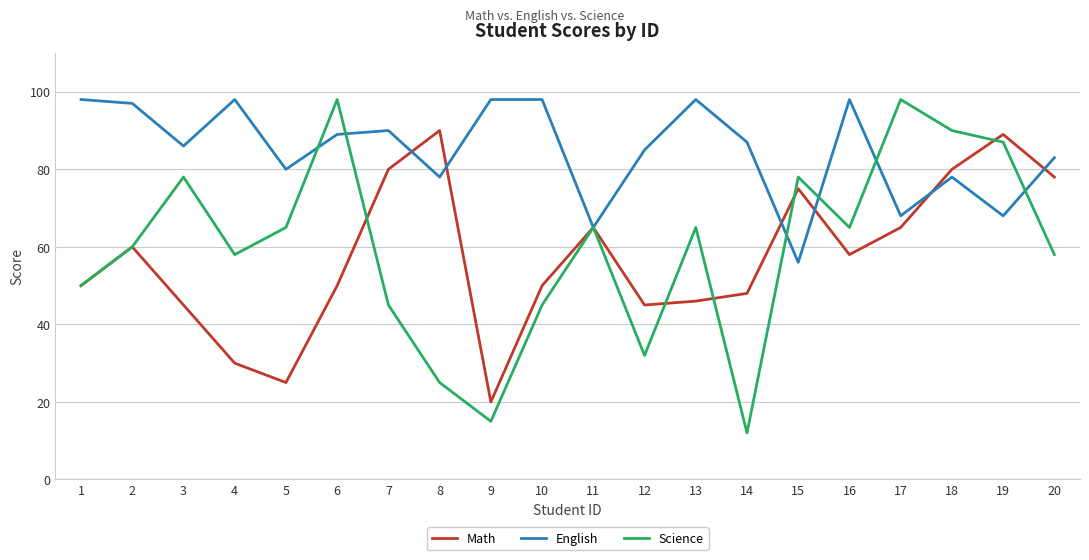

What is the spread (max minus min) of values at 17?

33